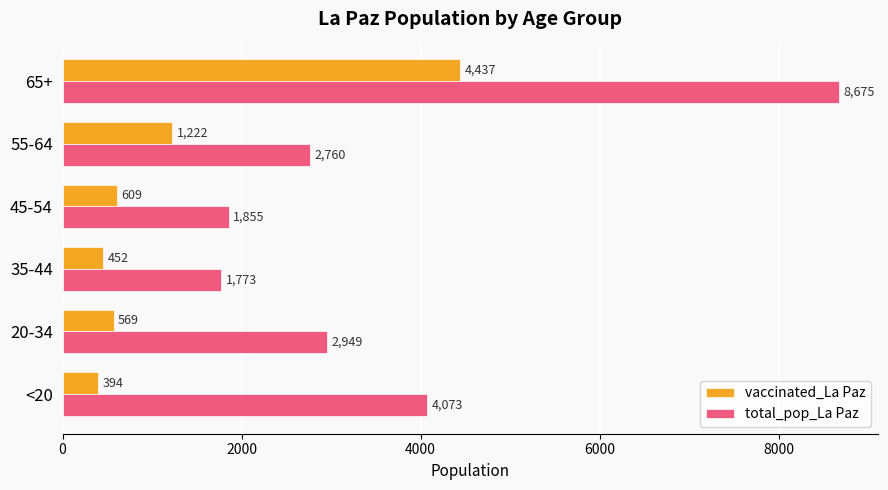

What is the sum of all total_pop_La Paz values?

22085